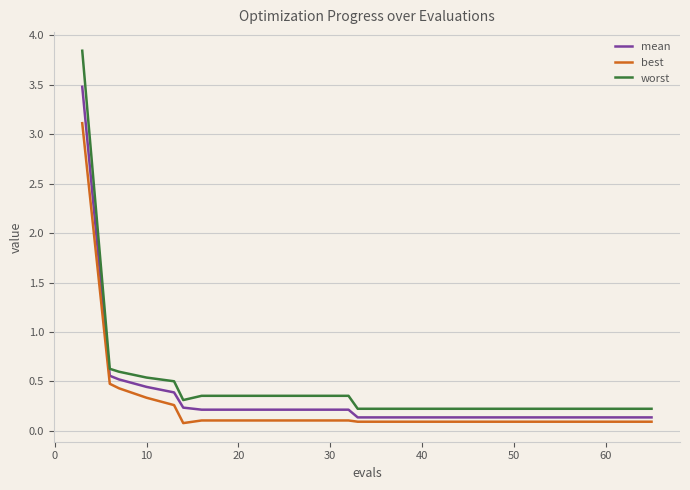

Which series has the largest range (max minus min)?

worst